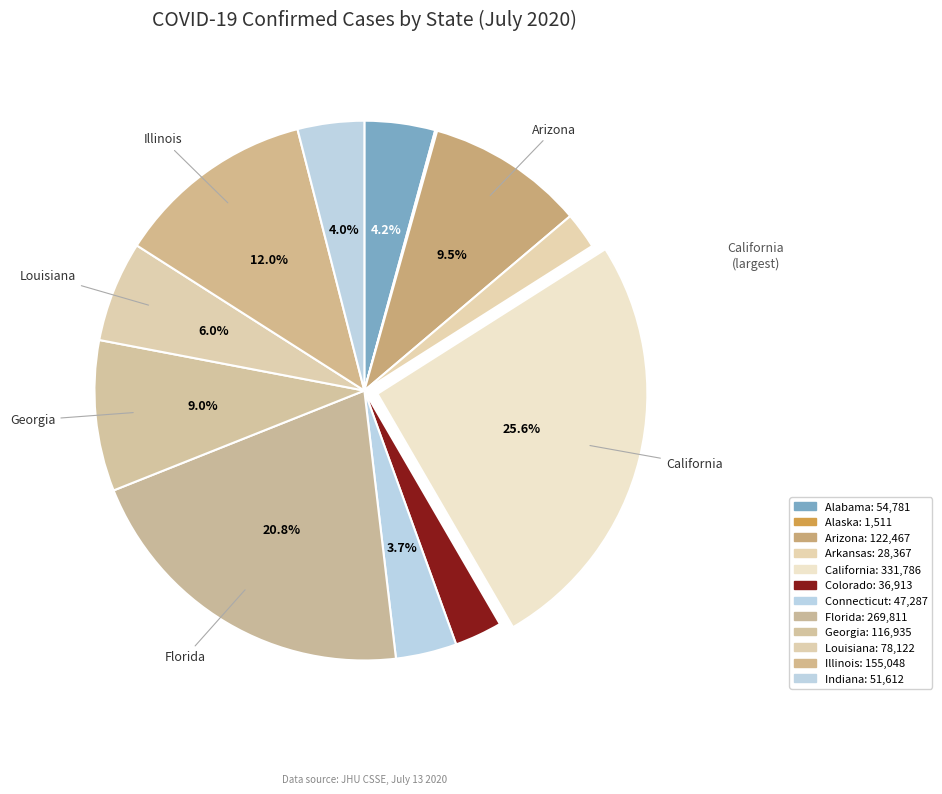

Which slice is the largest?

California